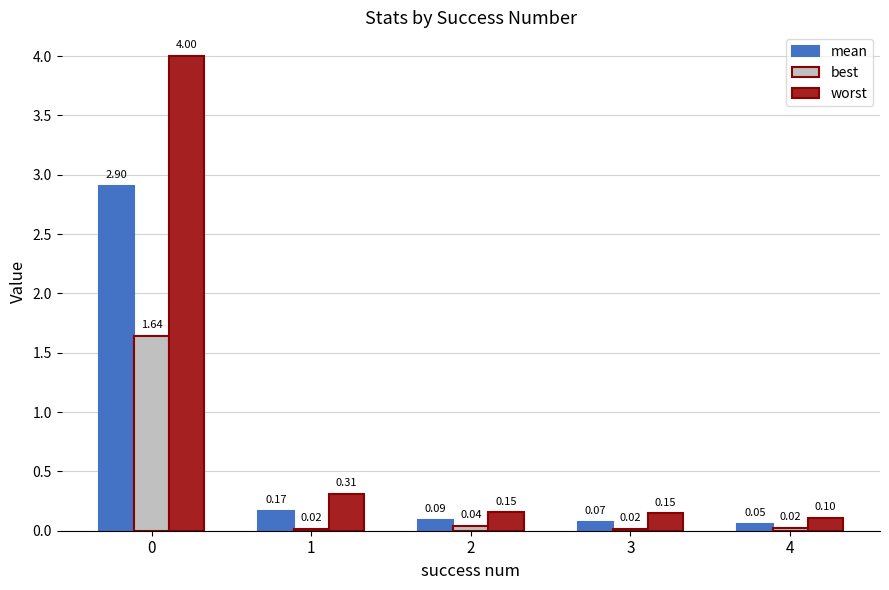

Which series has the largest total across all categories?

worst